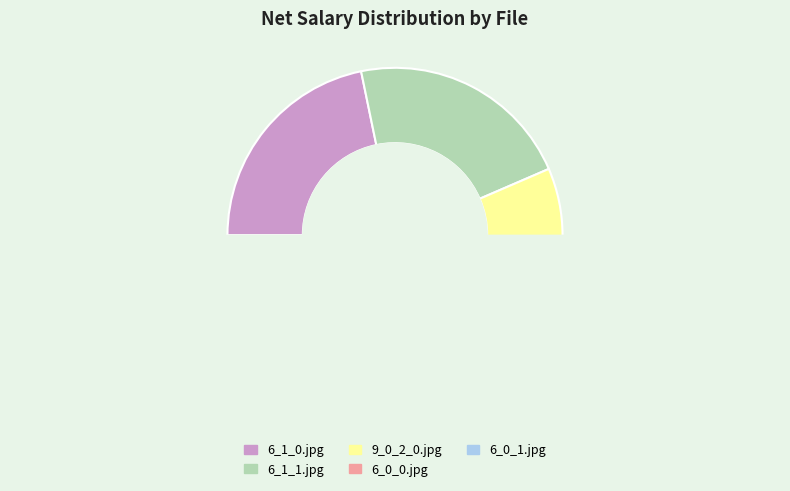

Is 6_1_1.jpg the majority of the pie?

No